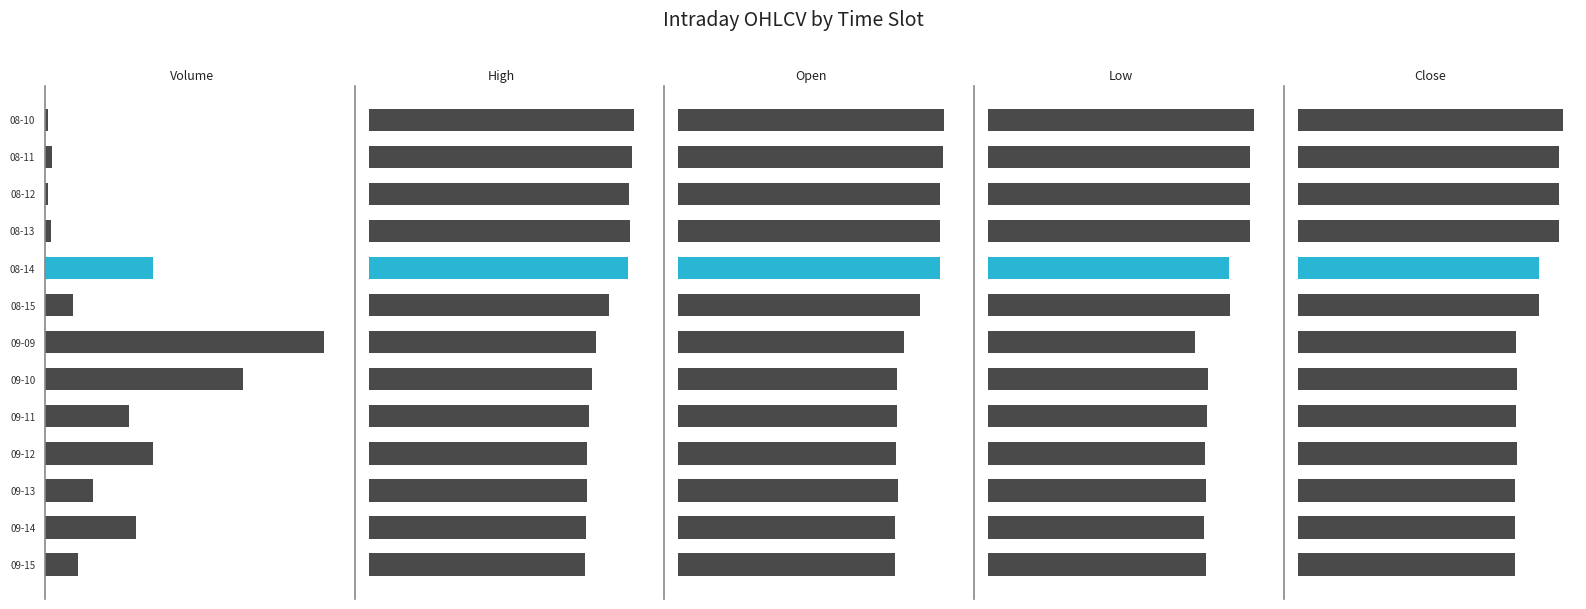

Between 08-11 and 09-15, which series saw the biggest shift?

Volume